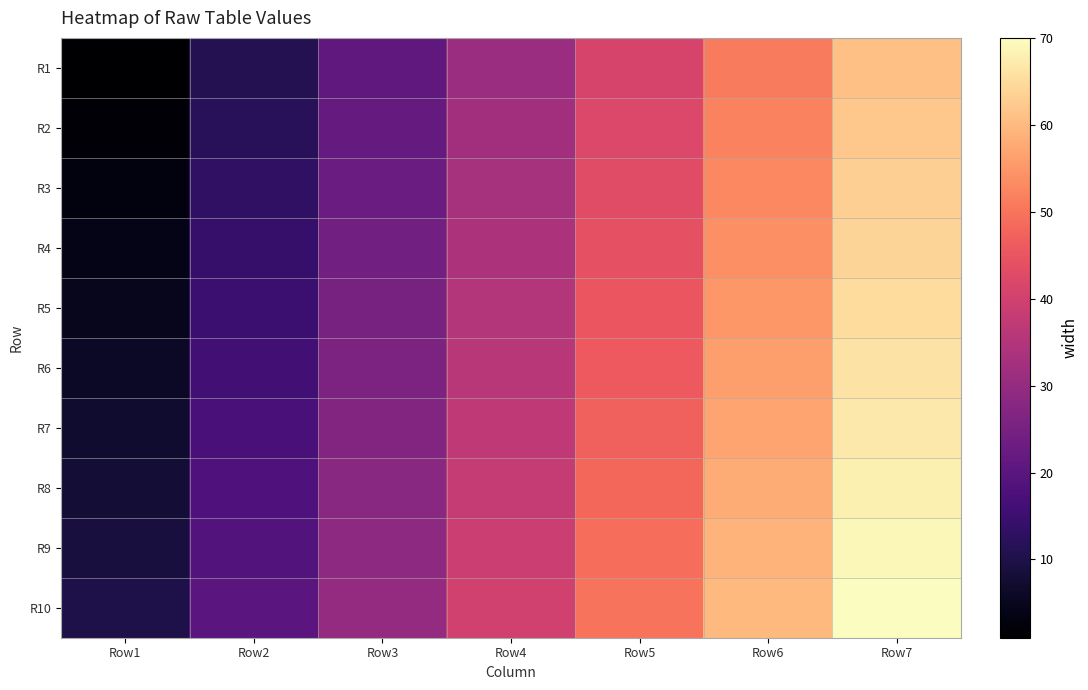

Rank the series at Row4 from highest to lowest value.

R10, R9, R8, R7, R6, R5, R4, R3, R2, R1